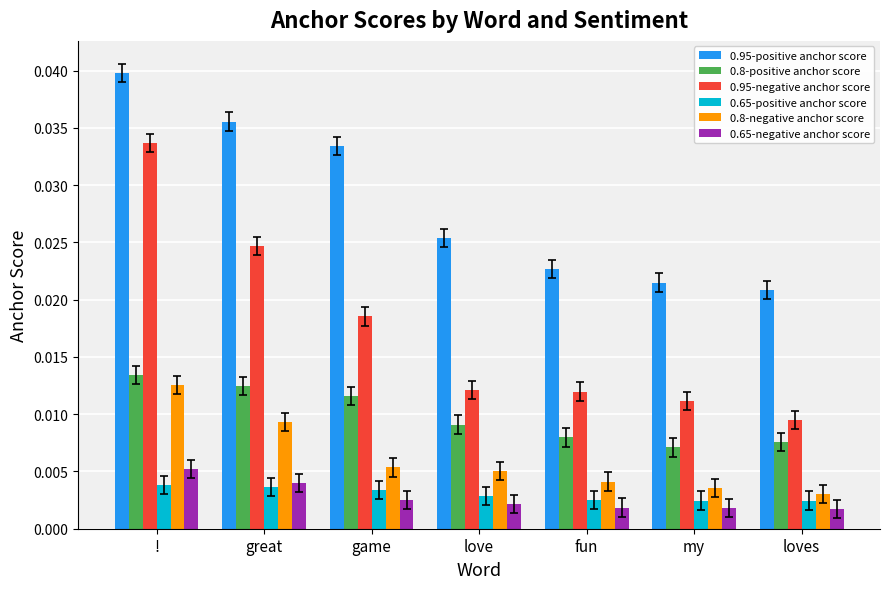

List the labels in order of 0.95-positive anchor score value, largest first.

!, great, game, love, fun, my, loves